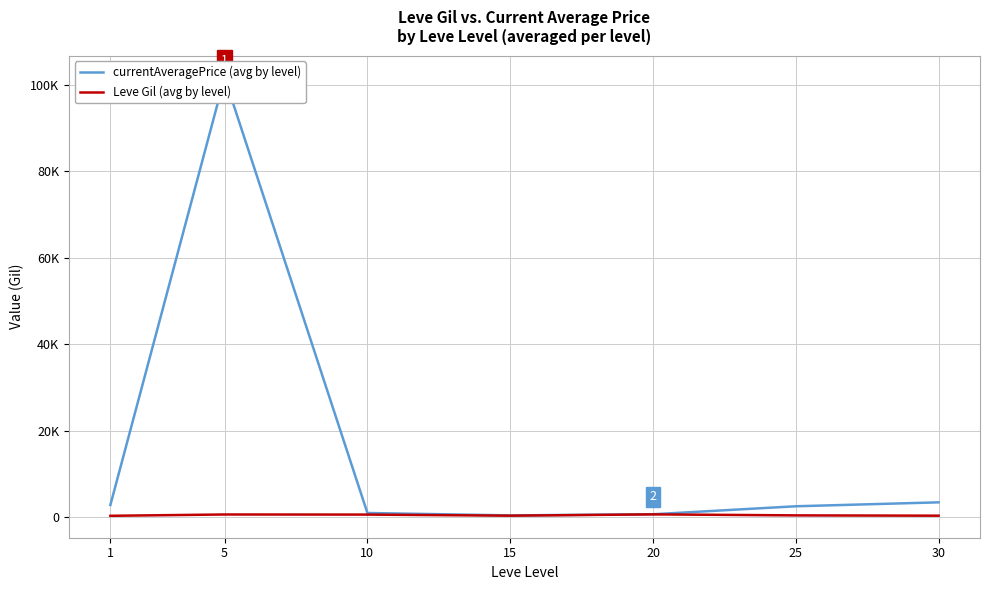

What are all the series names shown in the legend?

currentAveragePrice (avg by level), Leve Gil (avg by level)